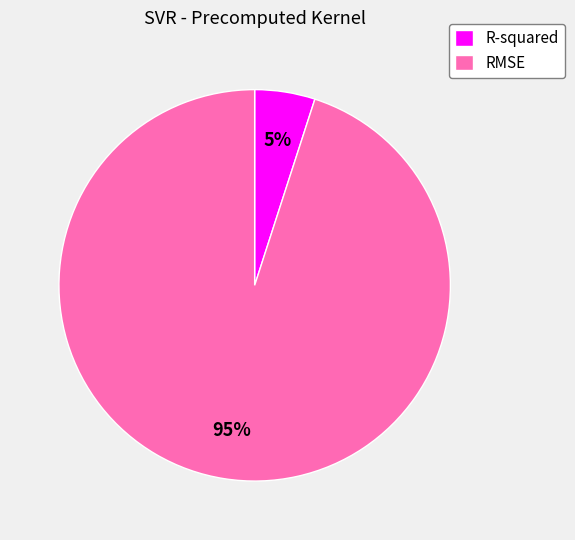

Approximately how many times larger is the value at R-squared compared to RMSE?

0.1